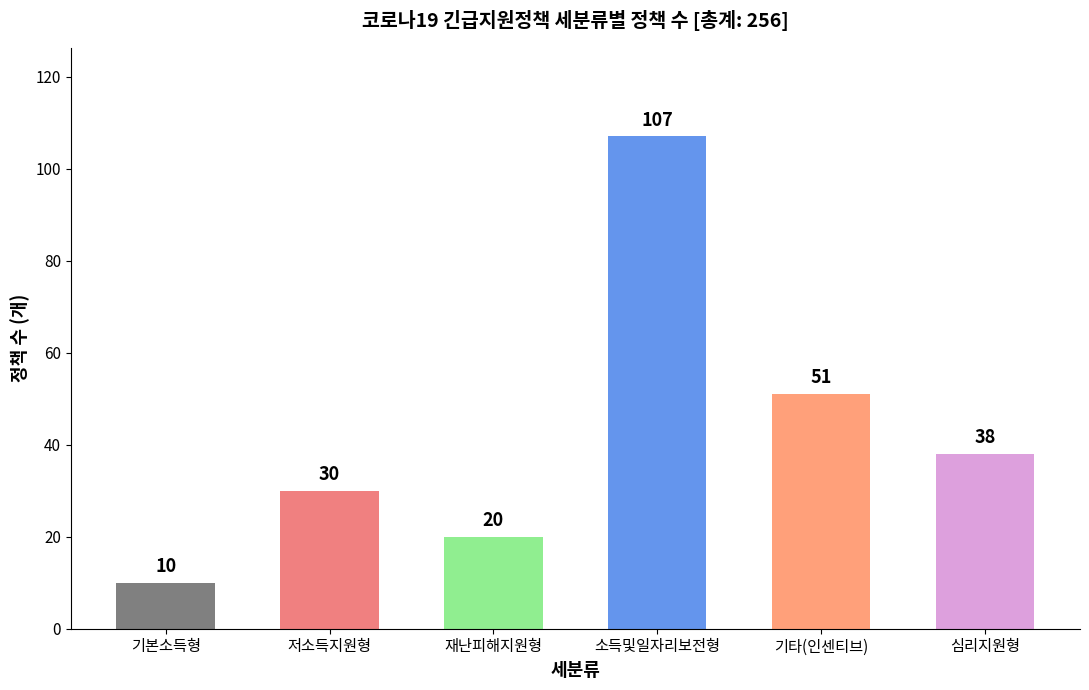

Rank the categories by value from lowest to highest.

기본소득형, 재난피해지원형, 저소득지원형, 심리지원형, 기타(인센티브), 소득및일자리보전형